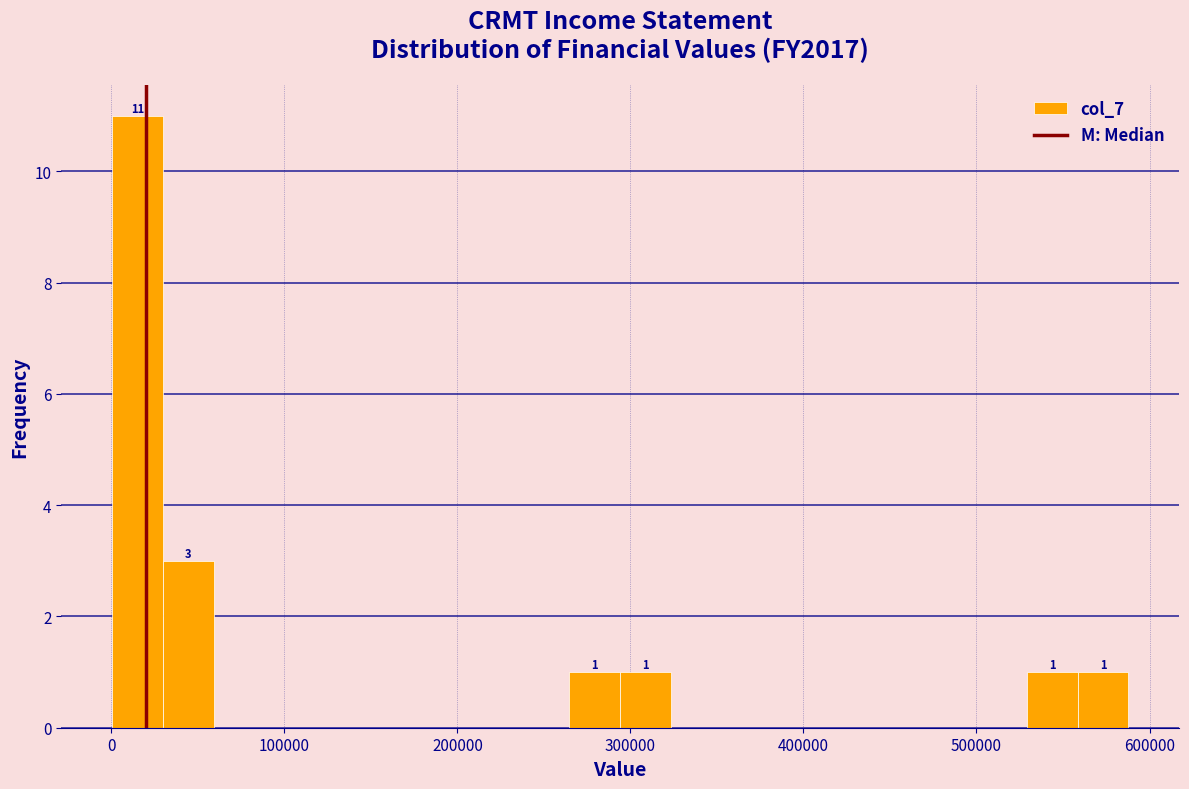

Read against the x-axis, roughly where is the centre of the tallest bar?

20000